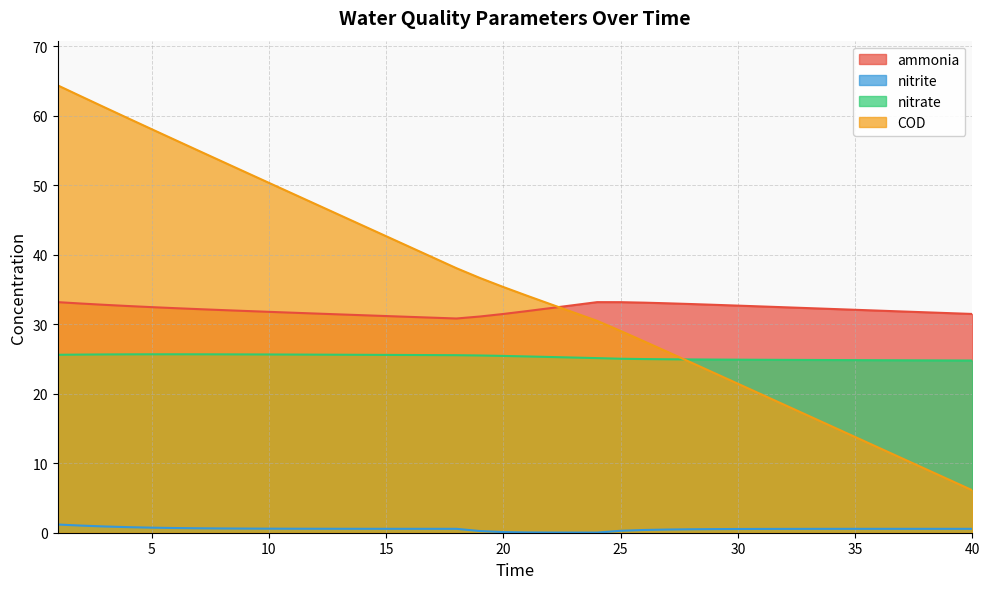

Reading right to left, what are all the values shown in this chart?

ammonia: 40=31.5	39=31.6	38=31.7	37=31.8	36=32.0	35=32.1	34=32.2	33=32.3	32=32.4	31=32.6	30=32.7	29=32.8	28=32.9	27=33.0	26=33.1	25=33.2	24=33.2	23=32.7	22=32.3	21=31.9	20=31.5	19=31.1	18=30.8	17=30.9	16=31.1	15=31.2	14=31.3	13=31.4	12=31.5	11=31.7	10=31.8	9=31.9	8=32.0	7=32.2	6=32.3	5=32.5	4=32.6	3=32.8	2=33.0	1=33.2
nitrite: 40=0.6	39=0.6	38=0.6	37=0.6	36=0.6	35=0.6	34=0.6	33=0.6	32=0.6	31=0.5	30=0.5	29=0.5	28=0.5	27=0.5	26=0.4	25=0.3	24=0.0	23=0.0	22=0.0	21=0.0	20=0.1	19=0.2	18=0.6	17=0.6	16=0.6	15=0.6	14=0.6	13=0.6	12=0.6	11=0.6	10=0.6	9=0.6	8=0.6	7=0.6	6=0.7	5=0.7	4=0.8	3=0.9	2=1.0	1=1.2
nitrate: 40=24.8	39=24.8	38=24.8	37=24.8	36=24.8	35=24.8	34=24.8	33=24.9	32=24.9	31=24.9	30=24.9	29=24.9	28=24.9	27=25.0	26=25.0	25=25.0	24=25.1	23=25.2	22=25.3	21=25.4	20=25.4	19=25.5	18=25.5	17=25.6	16=25.6	15=25.6	14=25.6	13=25.6	12=25.6	11=25.6	10=25.6	9=25.7	8=25.7	7=25.7	6=25.7	5=25.7	4=25.7	3=25.6	2=25.6	1=25.6
COD: 40=6.1	39=7.6	38=9.2	37=10.7	36=12.2	35=13.8	34=15.3	33=16.8	32=18.4	31=19.9	30=21.4	29=23.0	28=24.5	27=26.0	26=27.5	25=29.0	24=30.5	23=31.7	22=32.9	21=34.1	20=35.3	19=36.6	18=38.1	17=39.6	16=41.1	15=42.7	14=44.2	13=45.7	12=47.3	11=48.8	10=50.3	9=51.9	8=53.4	7=55.0	6=56.5	5=58.1	4=59.6	3=61.2	2=62.8	1=64.4